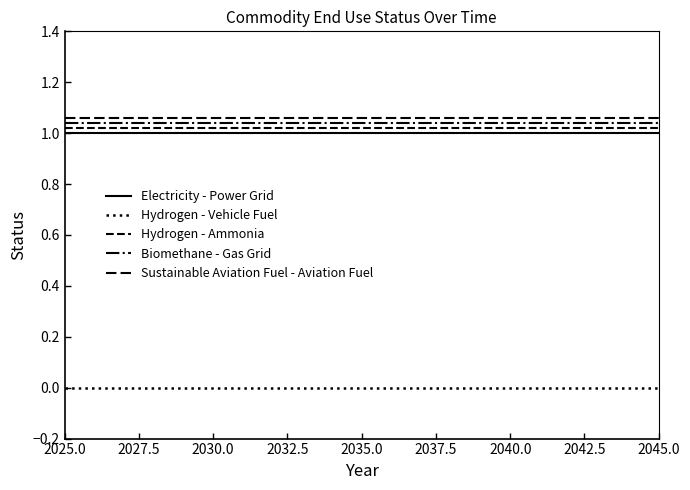

How many lines are shown in the chart?

5